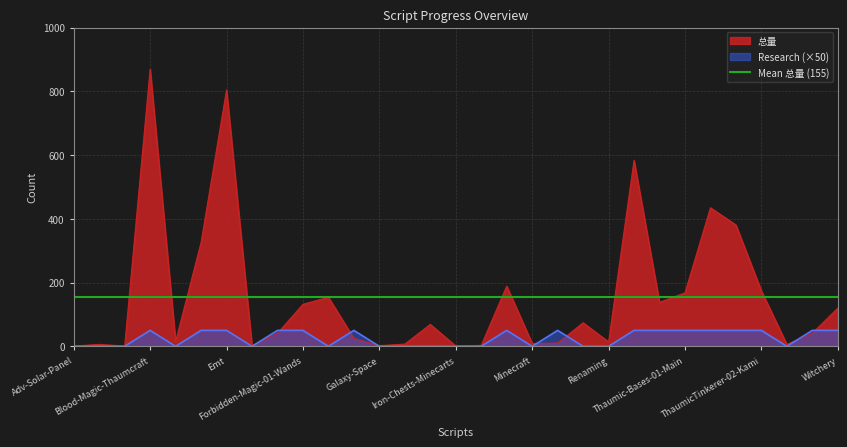

Which series has the widest spread of values?

总量